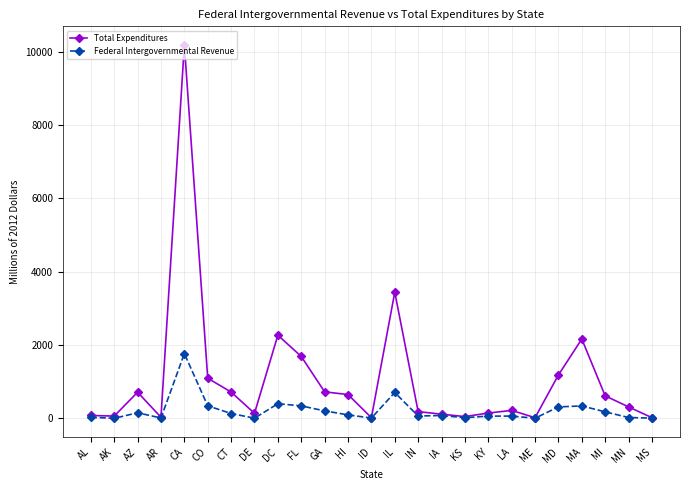

Rank the series by their maximum value, from highest to lowest.

Total Expenditures, Federal Intergovernmental Revenue